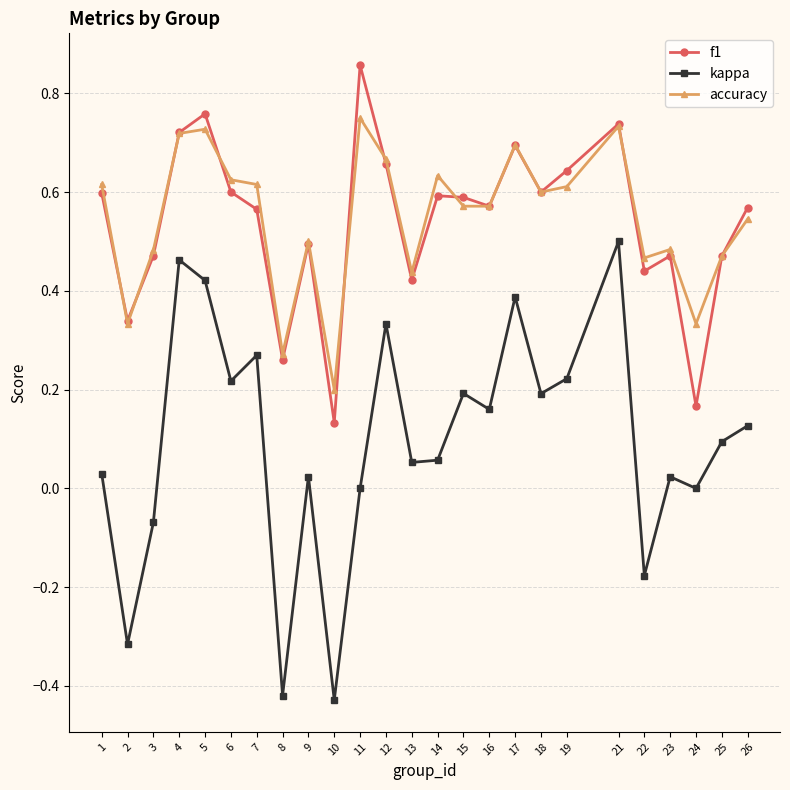

Which series changed the most between 6 and 23?

kappa